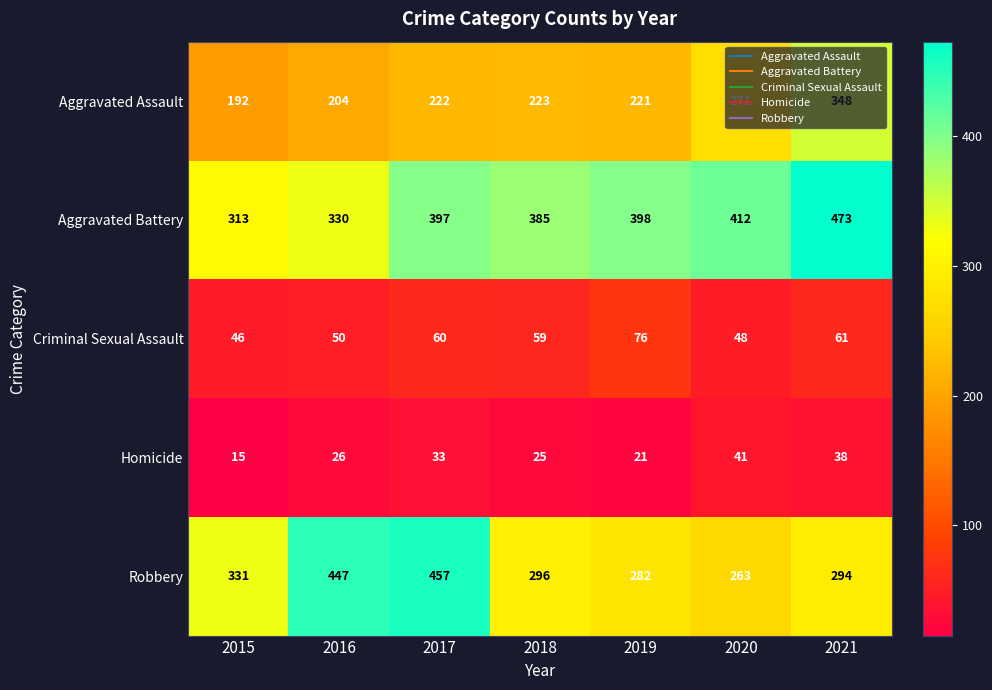

At 2020, list the series in order from smallest to largest.

Homicide, Criminal Sexual Assault, Robbery, Aggravated Assault, Aggravated Battery